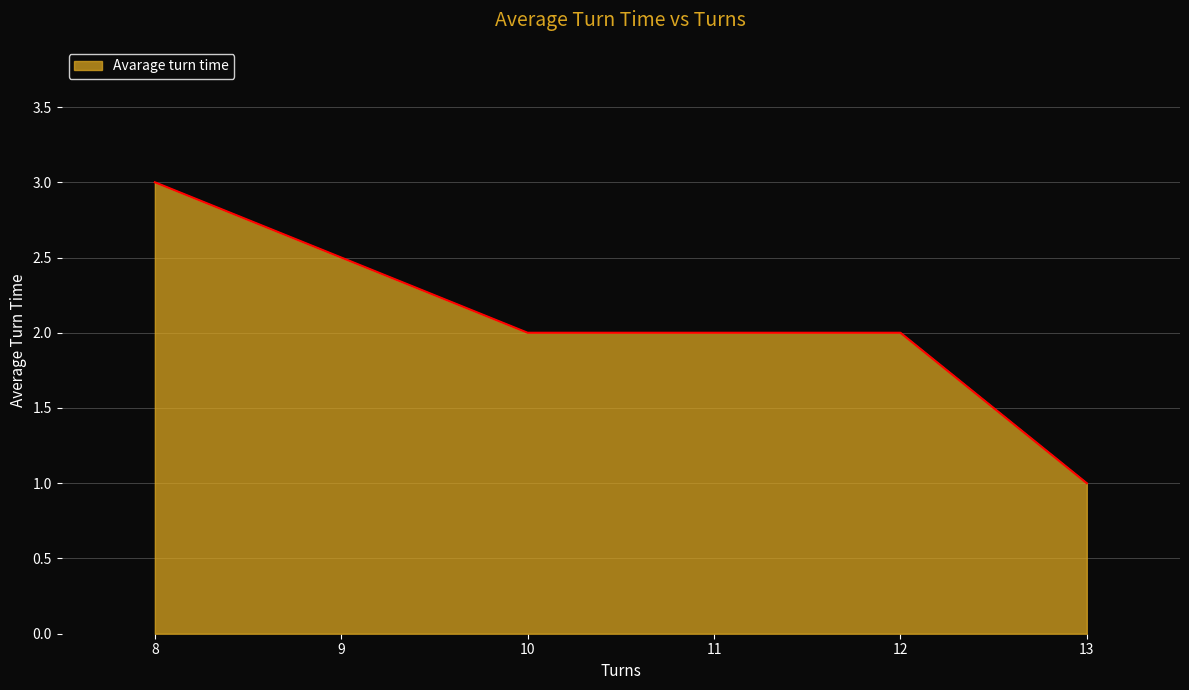

Where is the data nearest to the value 2?

11